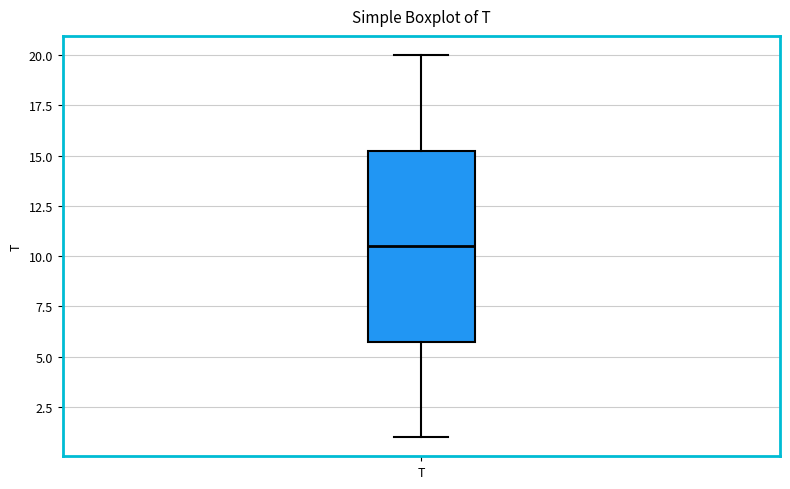

Where does the upper whisker of the box for T end on the y-axis? The values are not printed on the chart, so give them approximately, as read against the axis.

20.0